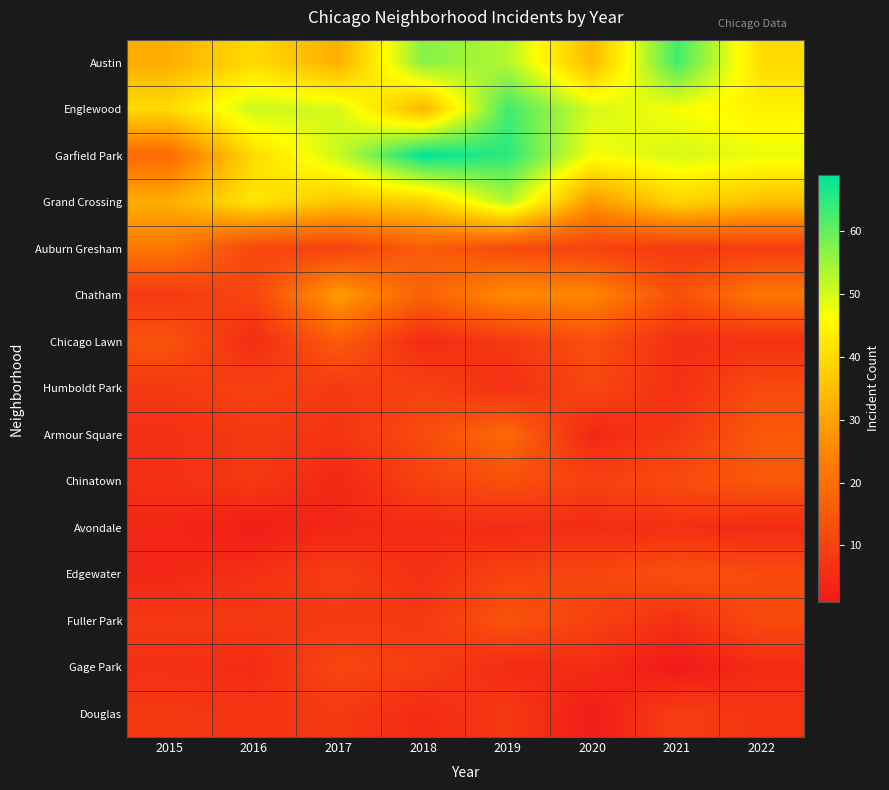

Between 2021 and 2017, which is larger?

2021